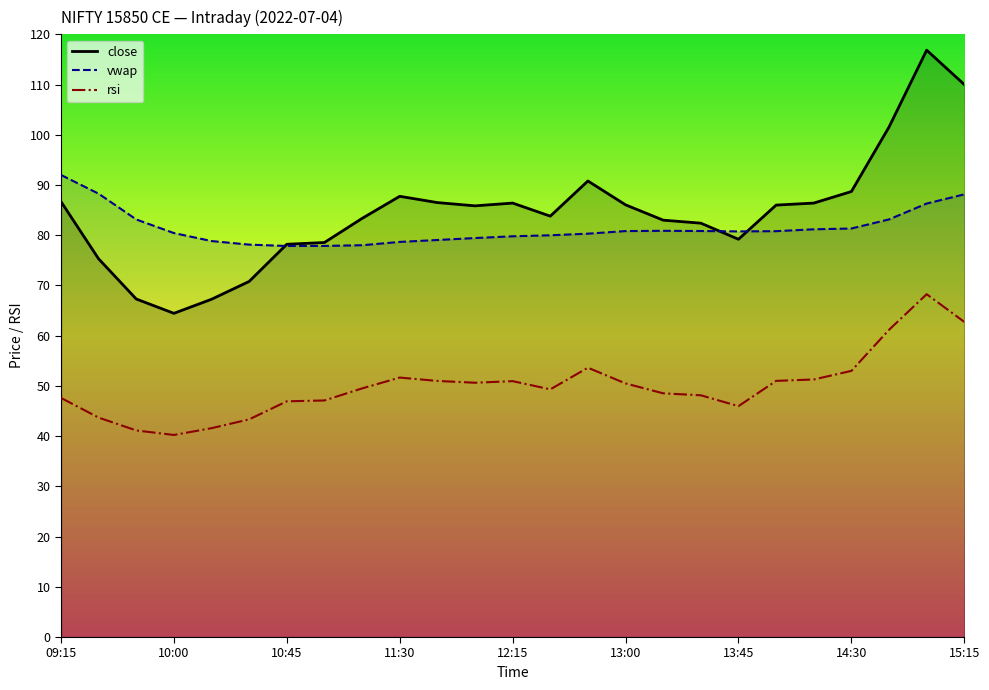

What is the sum of the close values at 11 and 19?

171.8